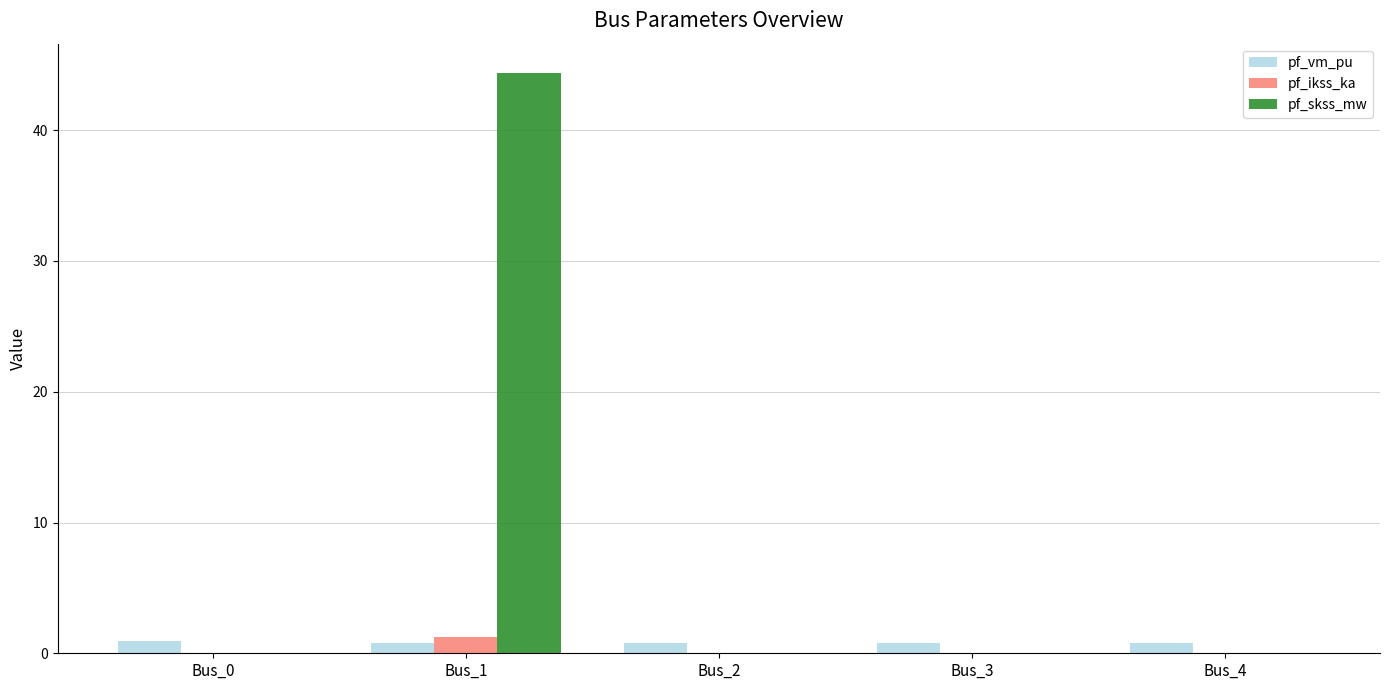

What is the total value across all series at Bus_1?

46.5